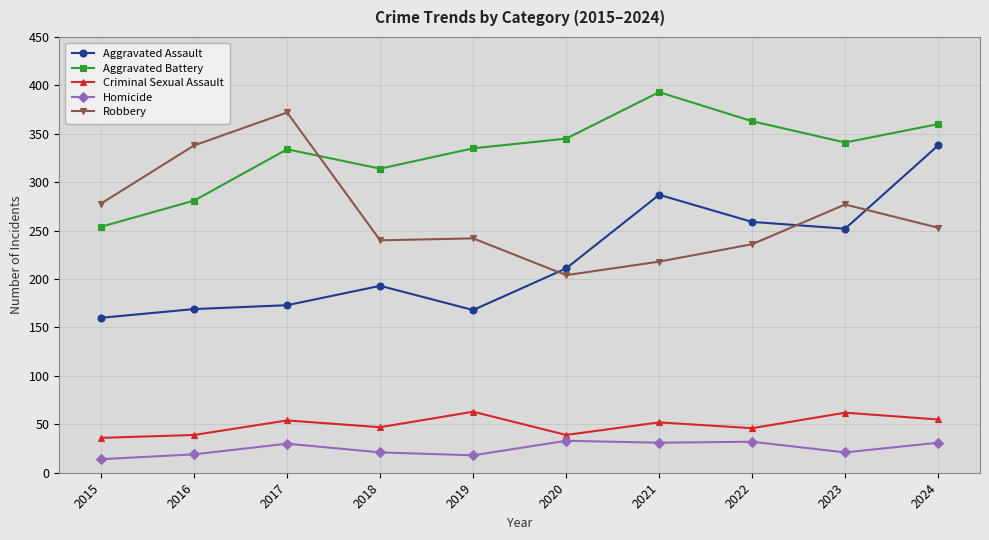

What is the maximum value for Aggravated Battery?

393